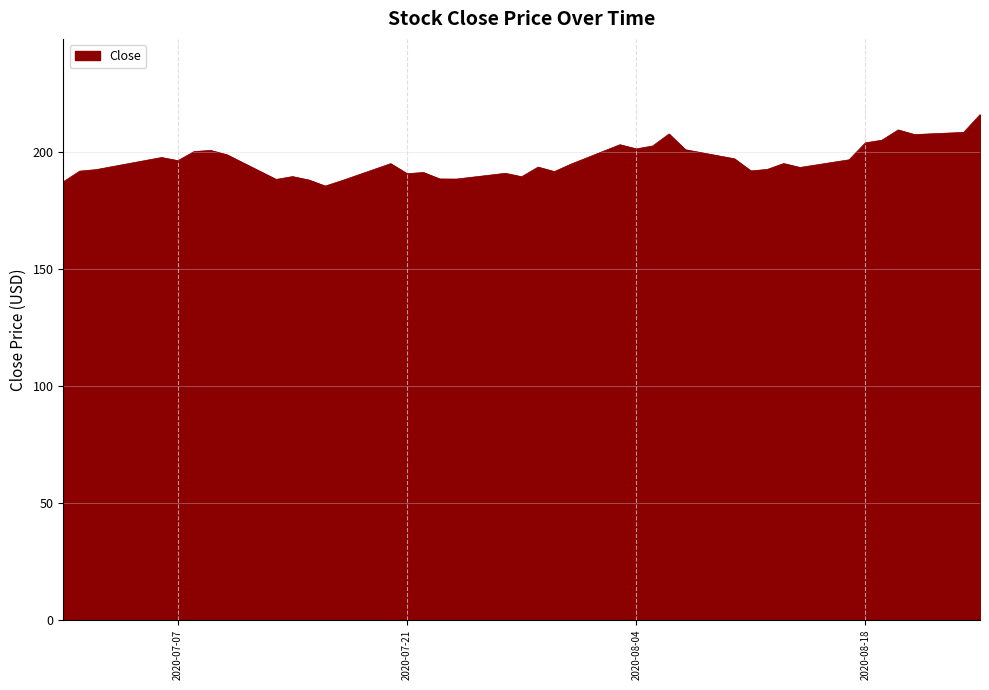

What is the greatest value displayed?

216.1